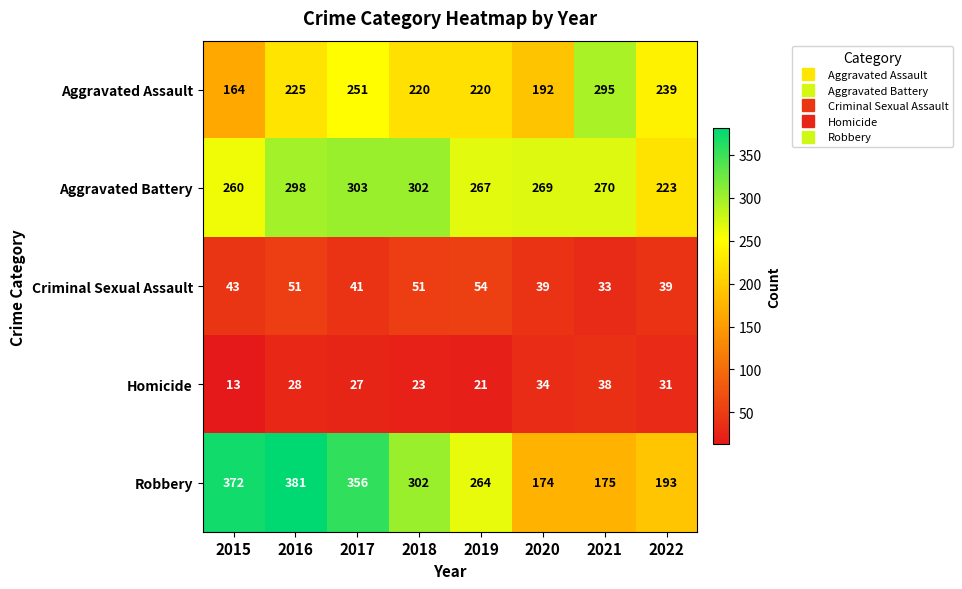

Between 2015 and 2018, which series saw the biggest shift?

Robbery